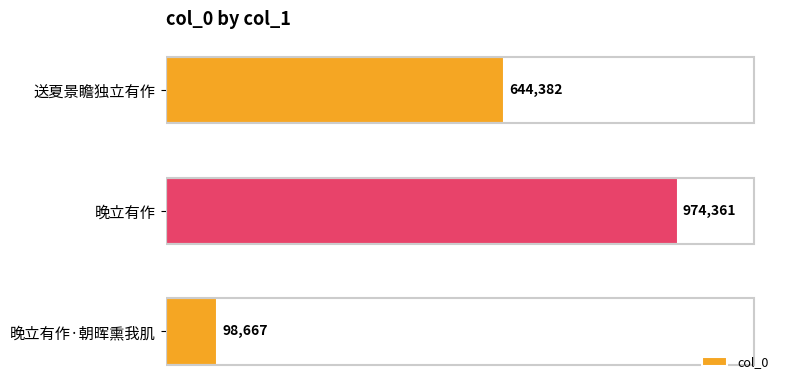

Rank the categories by value from highest to lowest.

晚立有作, 送夏景瞻独立有作, 晚立有作·朝晖熏我肌